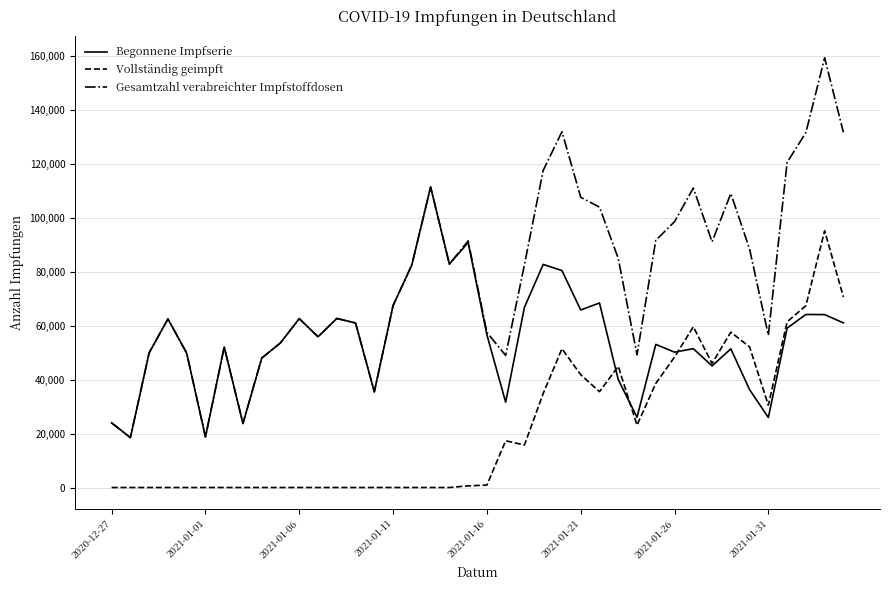

Rank the series by their average value, from lowest to highest.

Vollständig geimpft, Begonnene Impfserie, Gesamtzahl verabreichter Impfstoffdosen